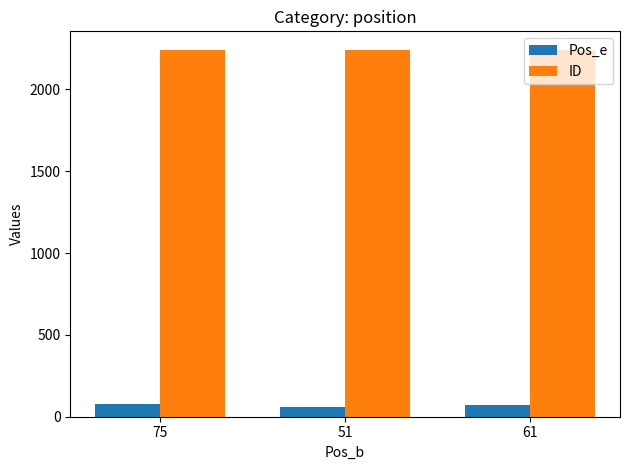

Rank the series at 51 from lowest to highest value.

Pos_e, ID